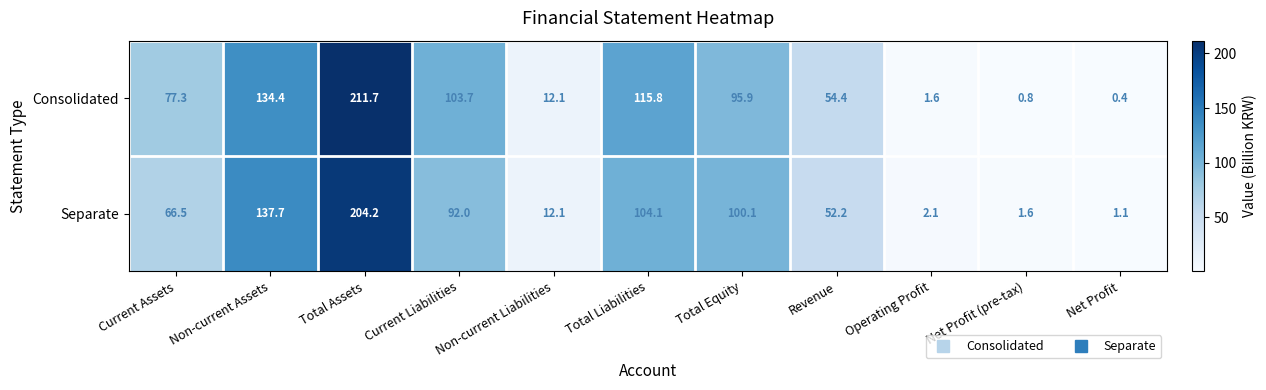

List the series in order of their overall mean, highest first.

Consolidated, Separate